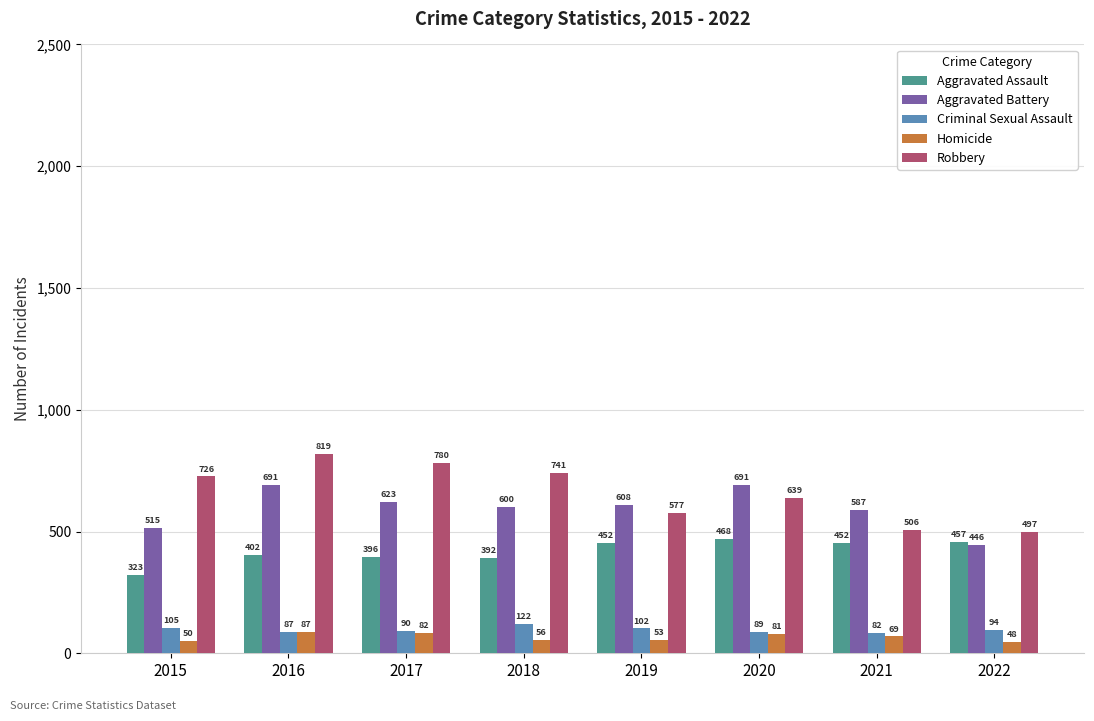

List the series in order of their peak value, lowest first.

Homicide, Criminal Sexual Assault, Aggravated Assault, Aggravated Battery, Robbery